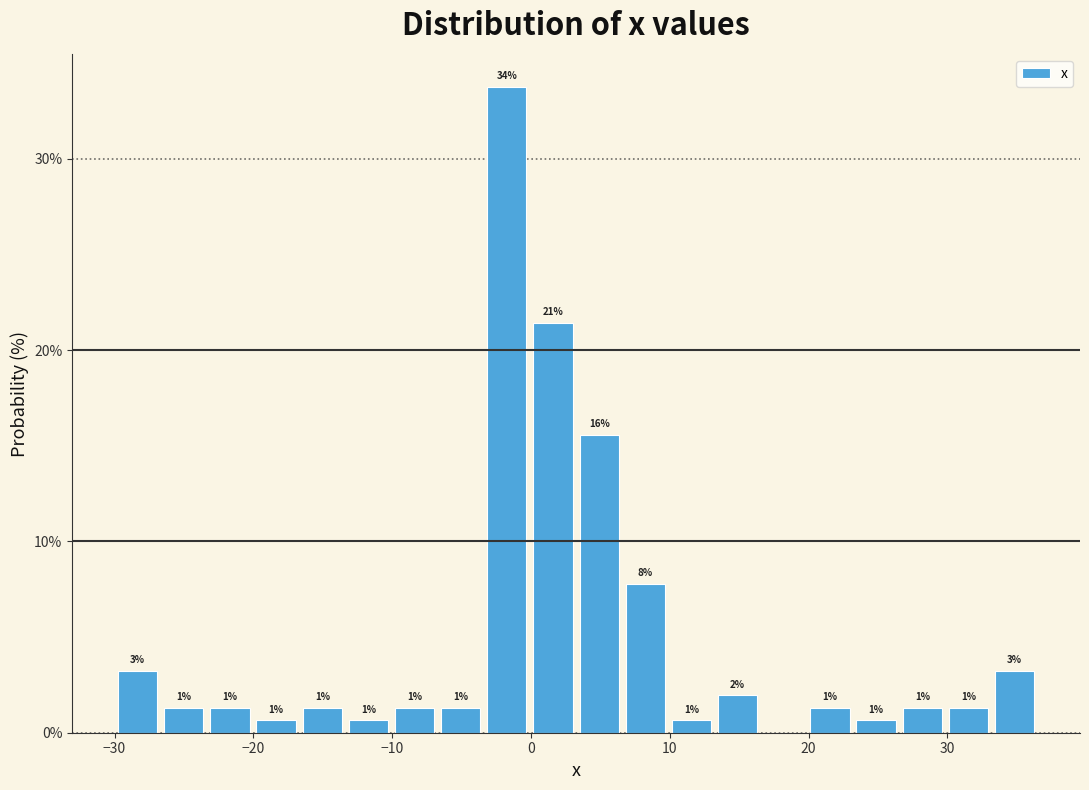

Read against the x-axis, roughly where is the centre of the tallest bar?

-2